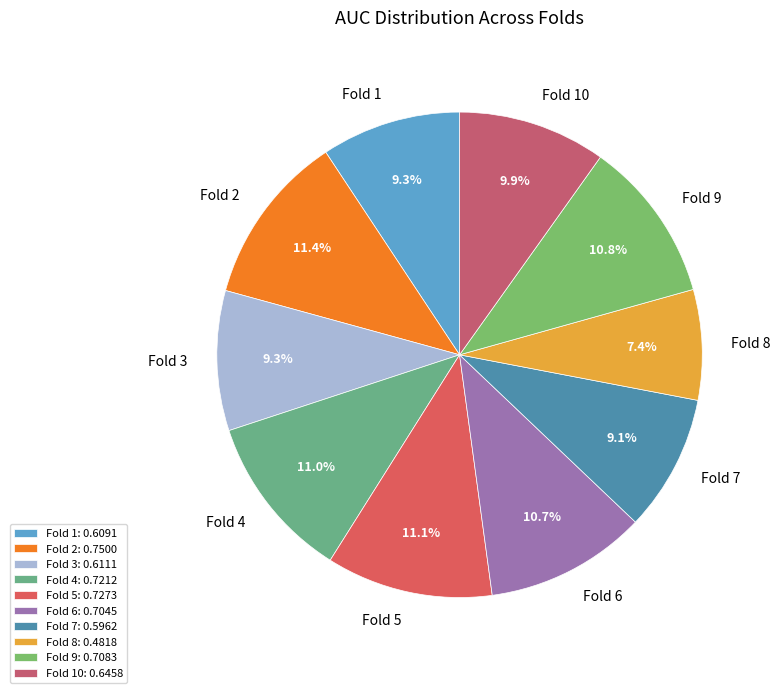

Combined, what portion of the pie is Fold 9 and Fold 2?

22.2%